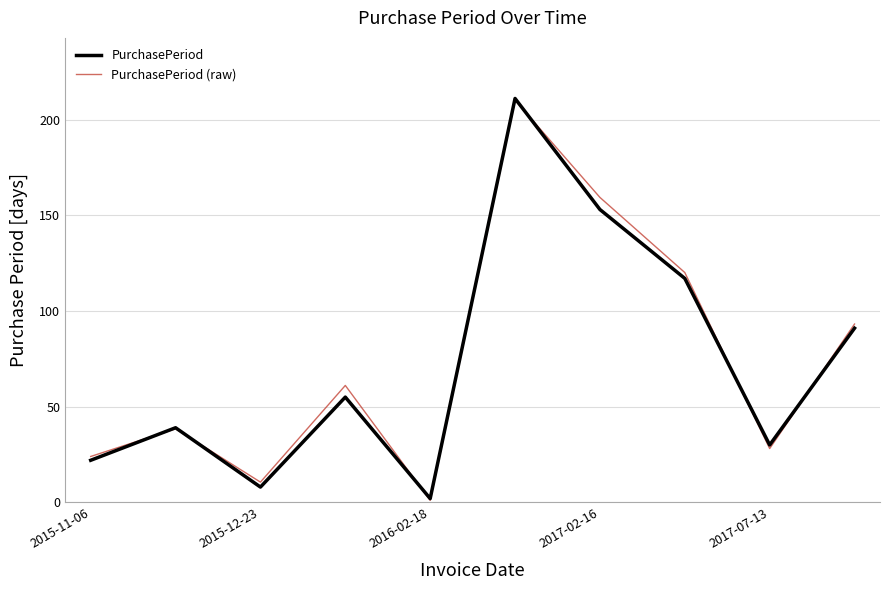

In PurchasePeriod (raw), how many points are lower than both neighbors (excluding endpoints)?

3